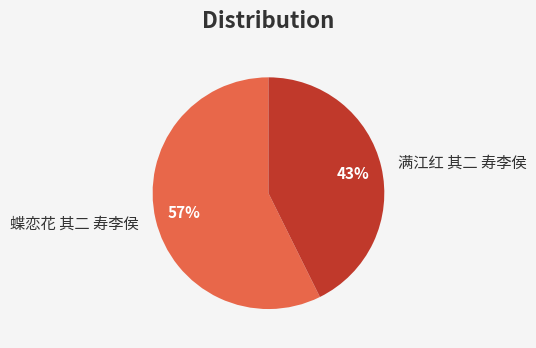

Does 满江红 其二 寿李侯 represent more than half of the total?

No